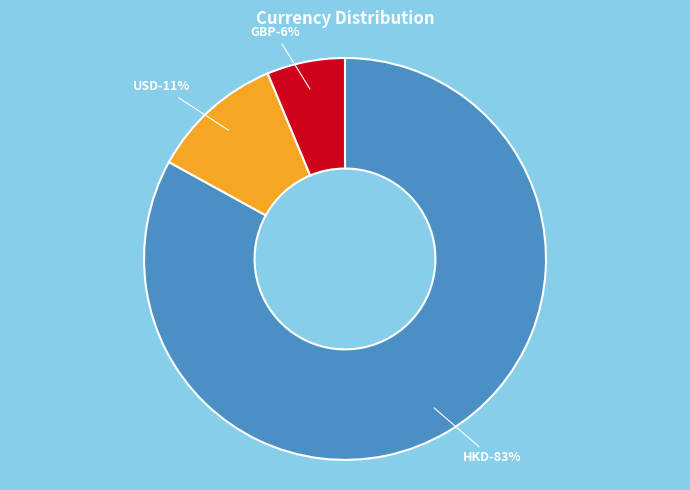

What percentage is the HKD slice, to the nearest percent?

83%